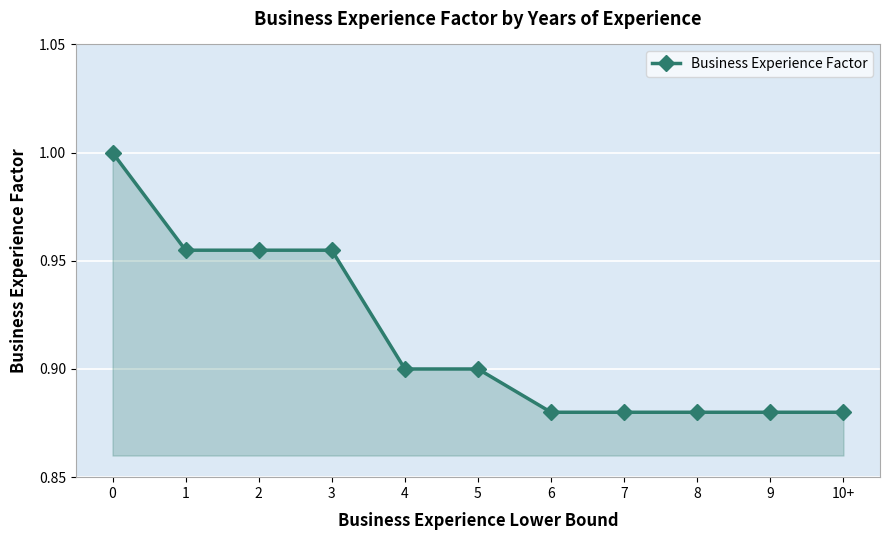

What is the sum of all values?

10.1